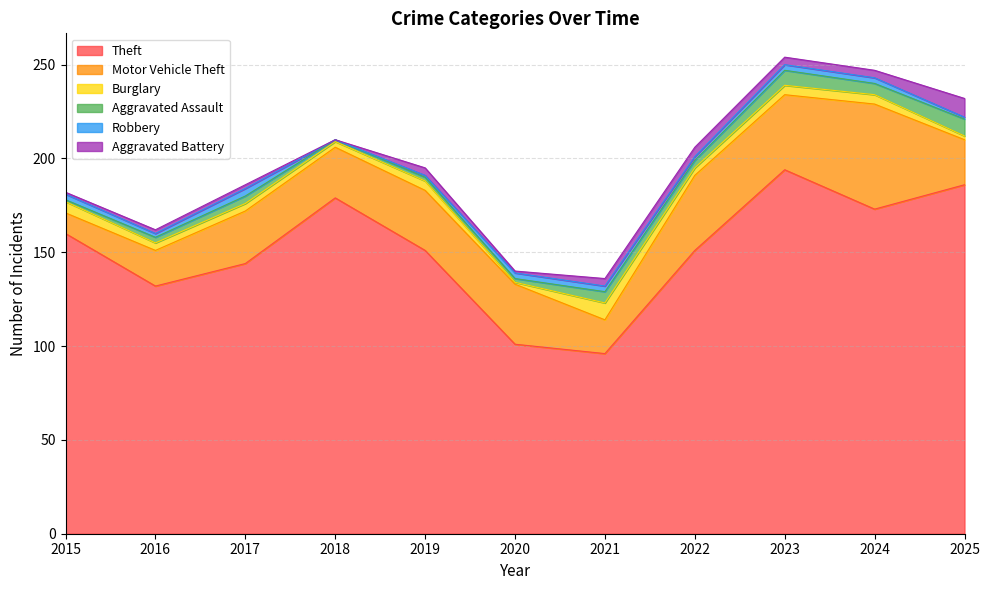

Between 2018 and 2017, which is larger?

2018